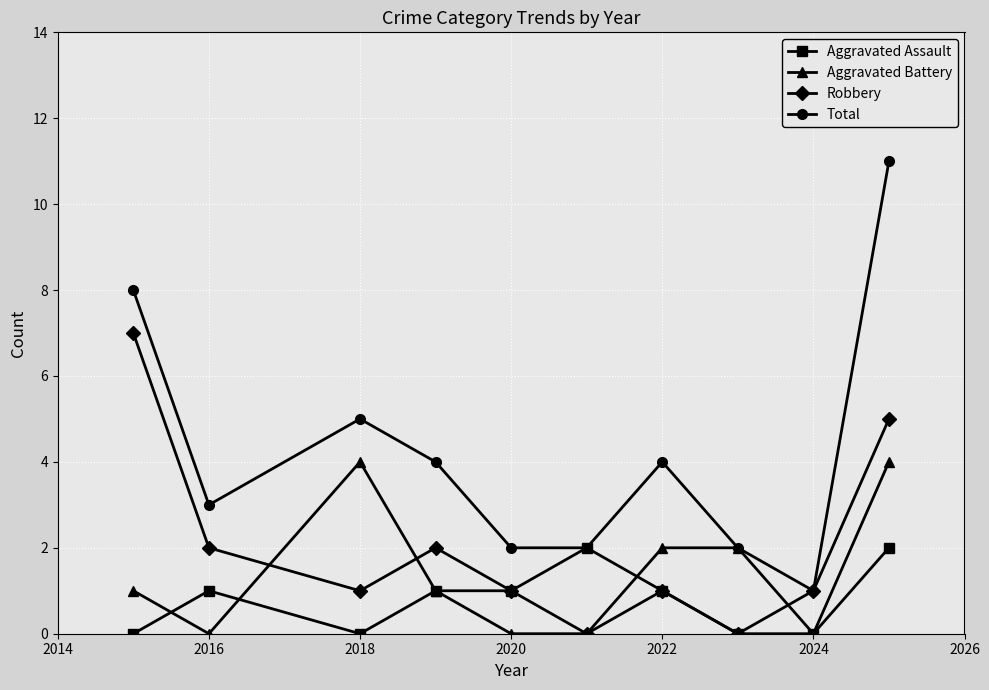

Which series ends up on top after the final intersection of Aggravated Assault and Aggravated Battery?

Aggravated Battery